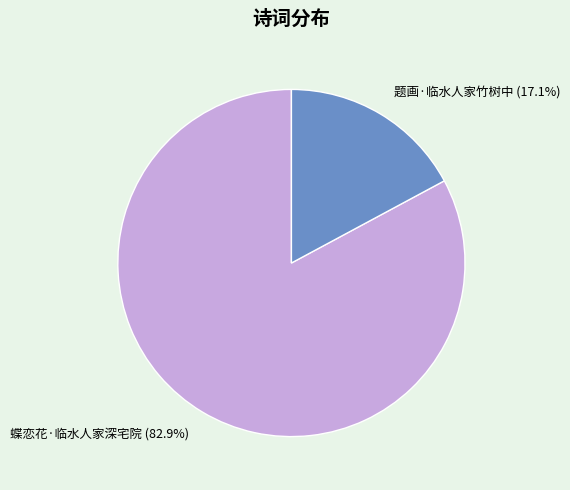

To the nearest percent, what portion does 题画·临水人家竹树中 represent?

17%